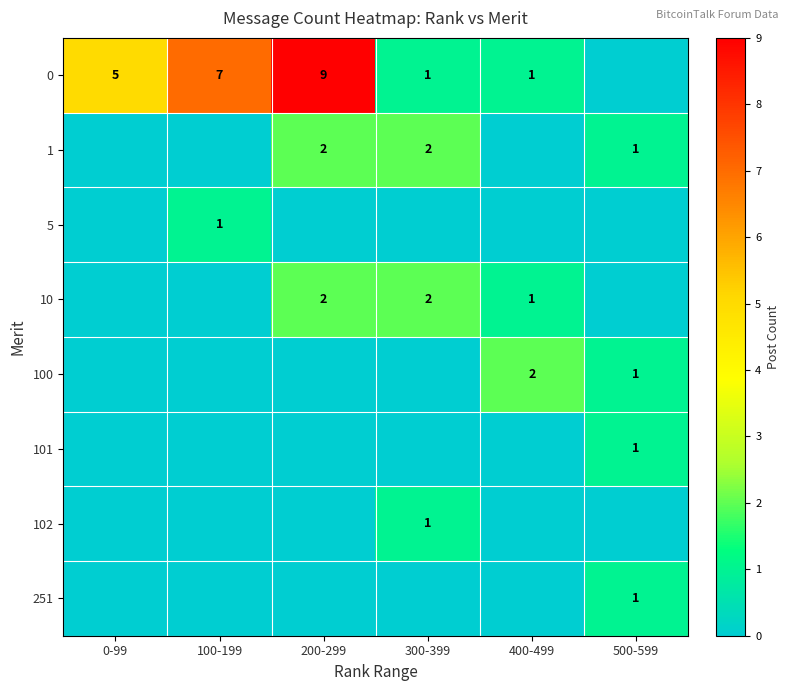

The value of 1 at 500-599 is 0. True or false?

False